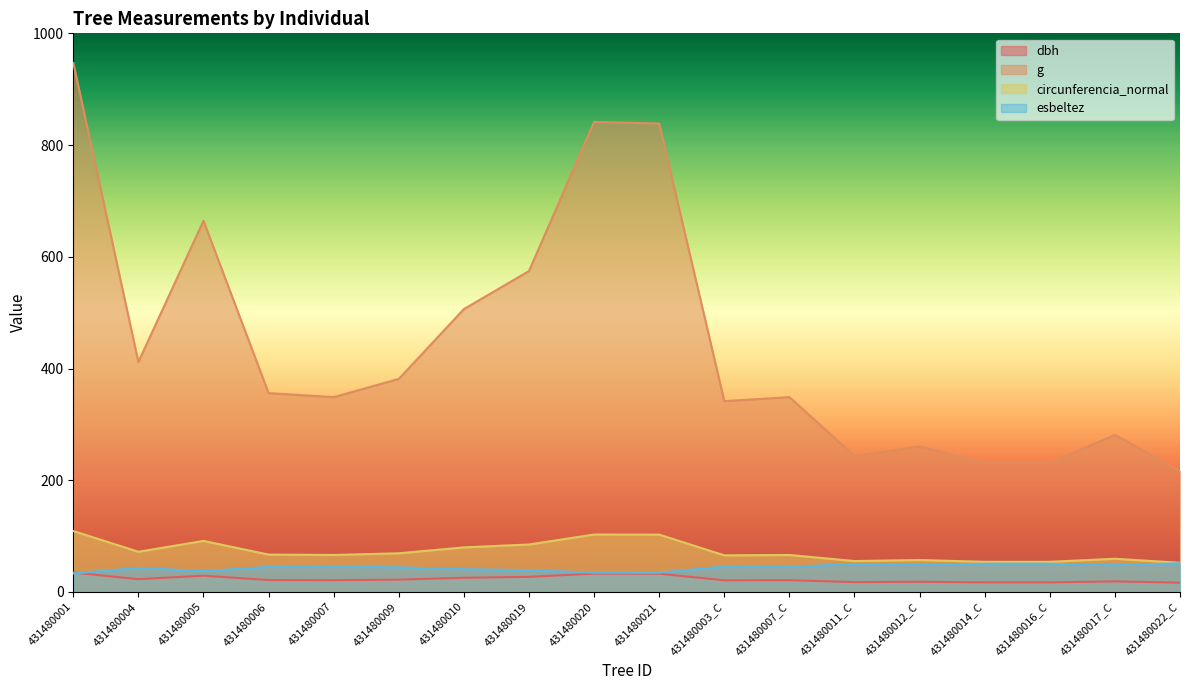

How many data points in g are above 355?

9